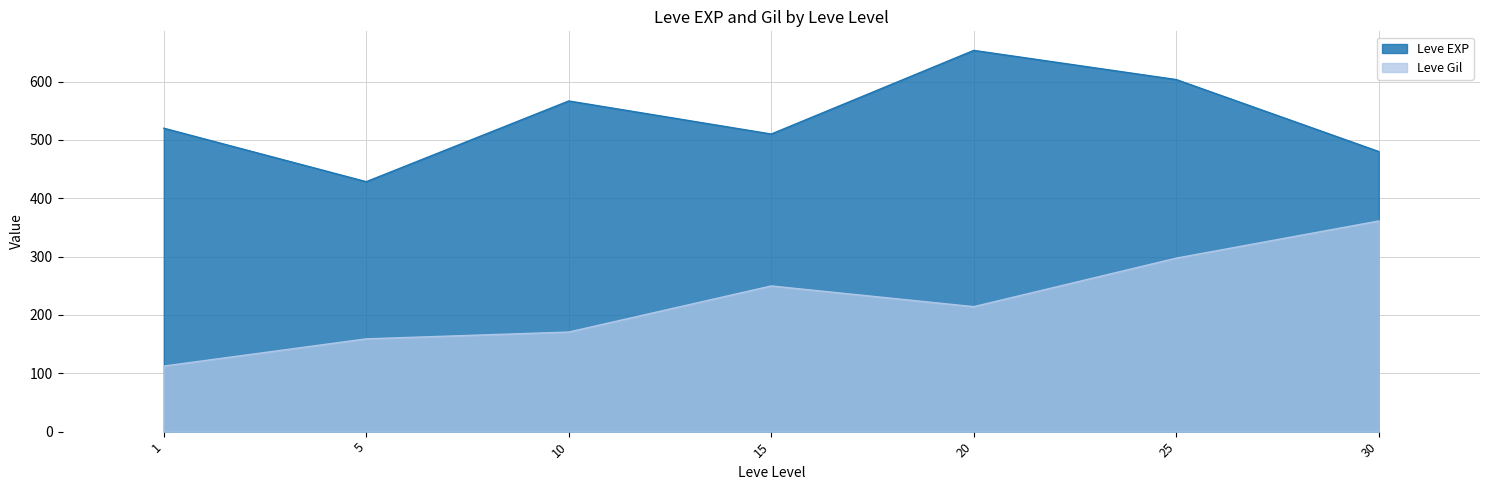

After their last crossing, which series has the higher values: Leve EXP or Leve Gil?

Leve EXP